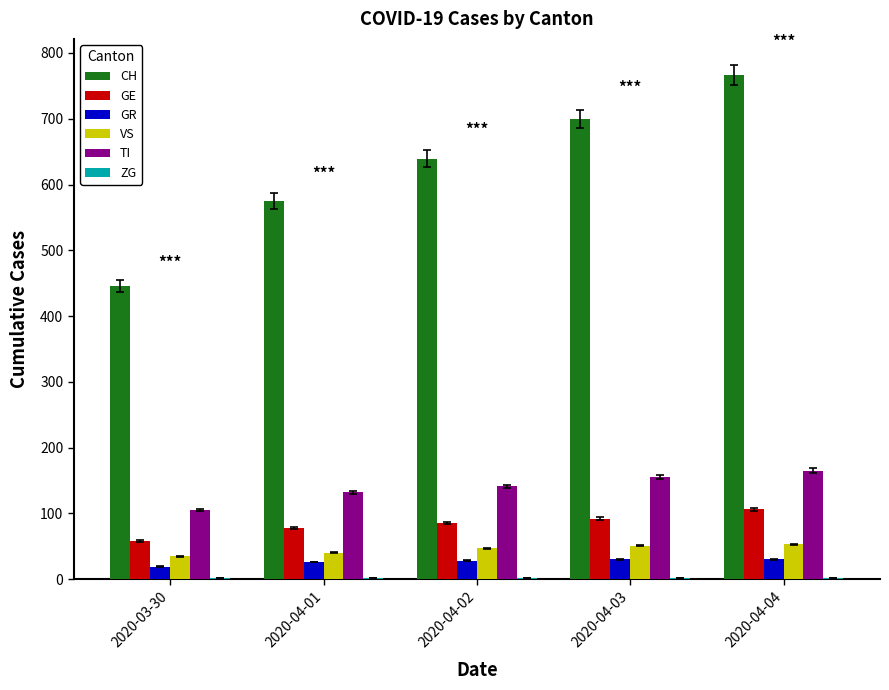

Is the value of VS at 2020-03-30 greater than the value of TI at 2020-04-04?

No